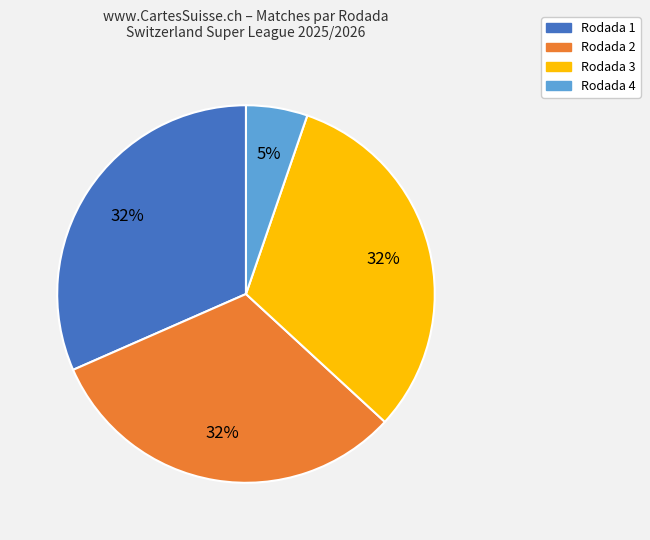

Approximately how many times larger is the value at Rodada 4 compared to Rodada 2?

0.2